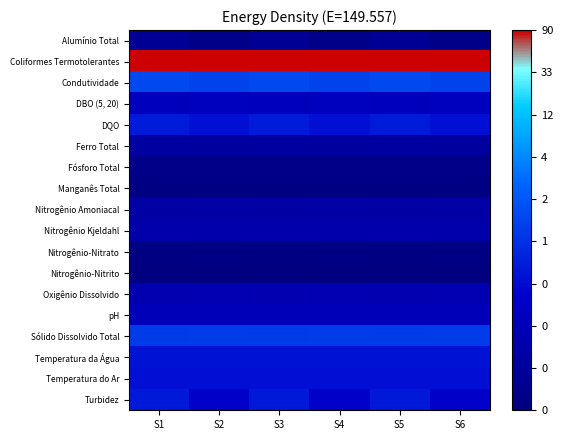

What is the difference between the highest and lowest values at S6?

12.6